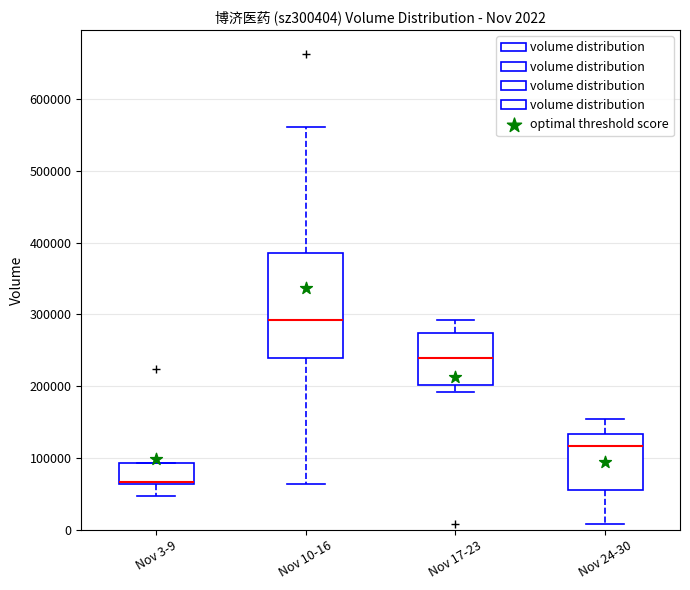

Which box is the tallest, from its lower edge to its upper edge?

Nov 10-16